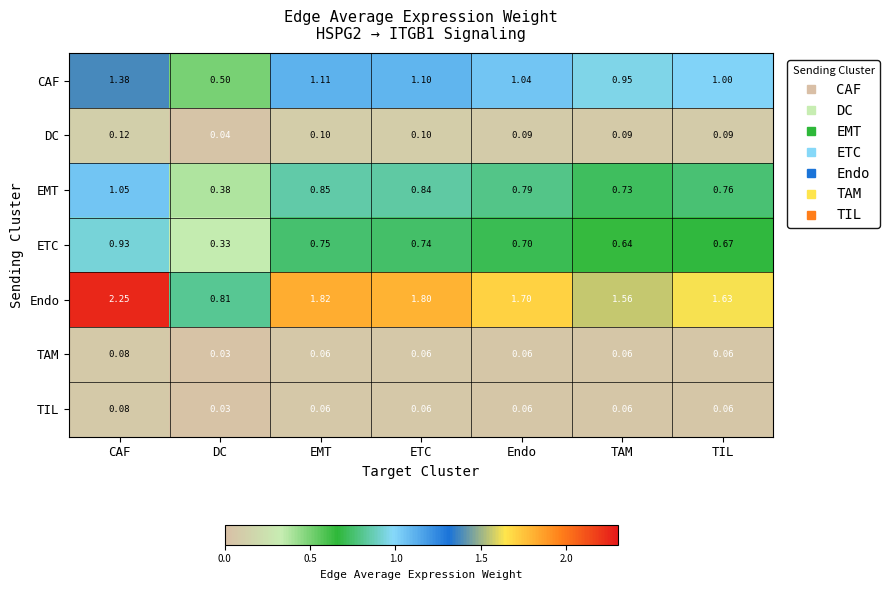

List the labels in order of CAF value, smallest first.

DC, TAM, TIL, Endo, ETC, EMT, CAF